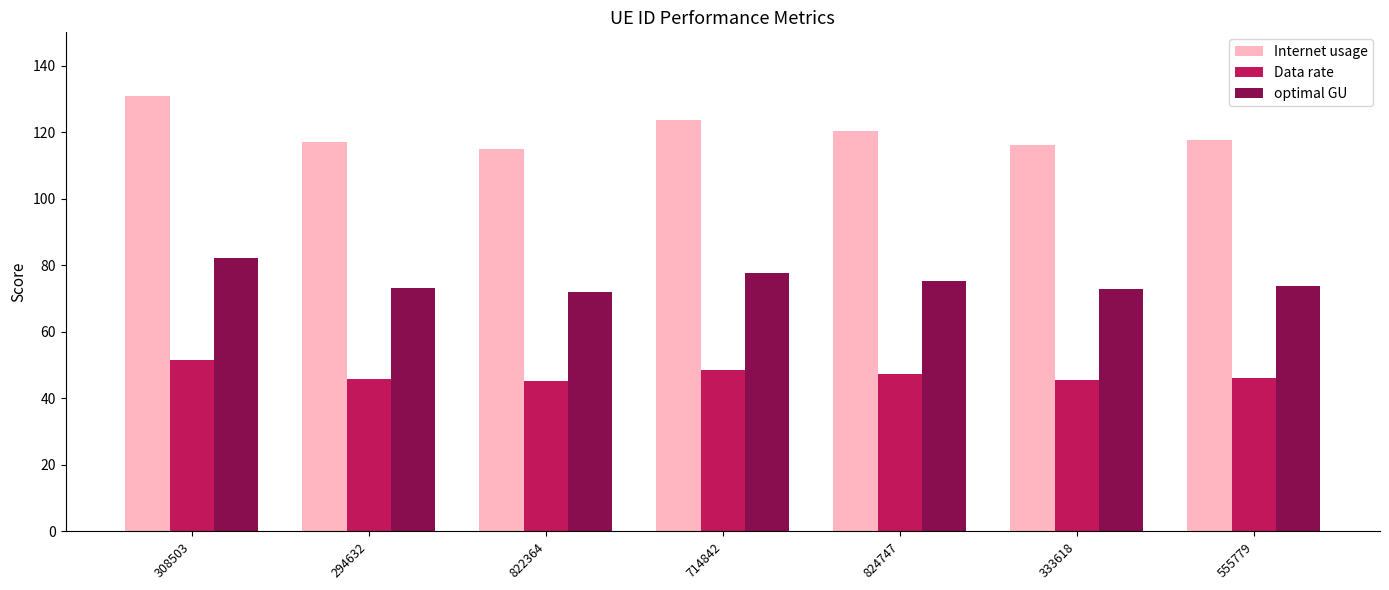

How many values in the Internet usage series exceed 117?

4